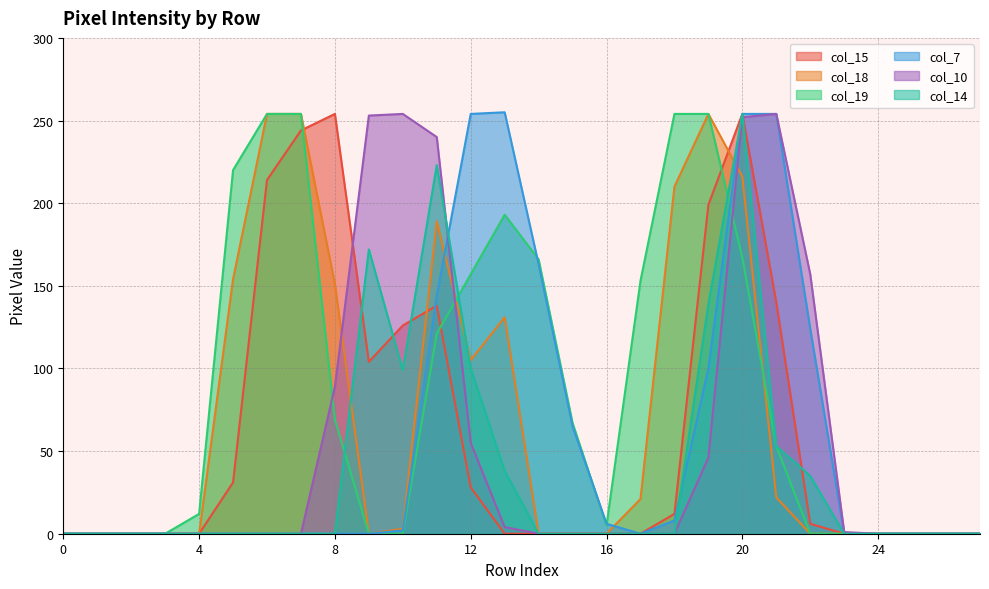

True or false: col_10 and col_19 cross at least once.

True